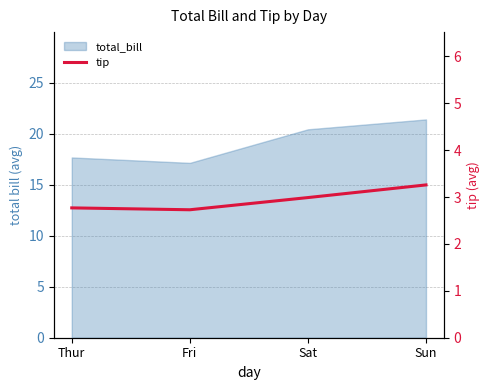

Which label corresponds to the largest value in the chart?

Sun